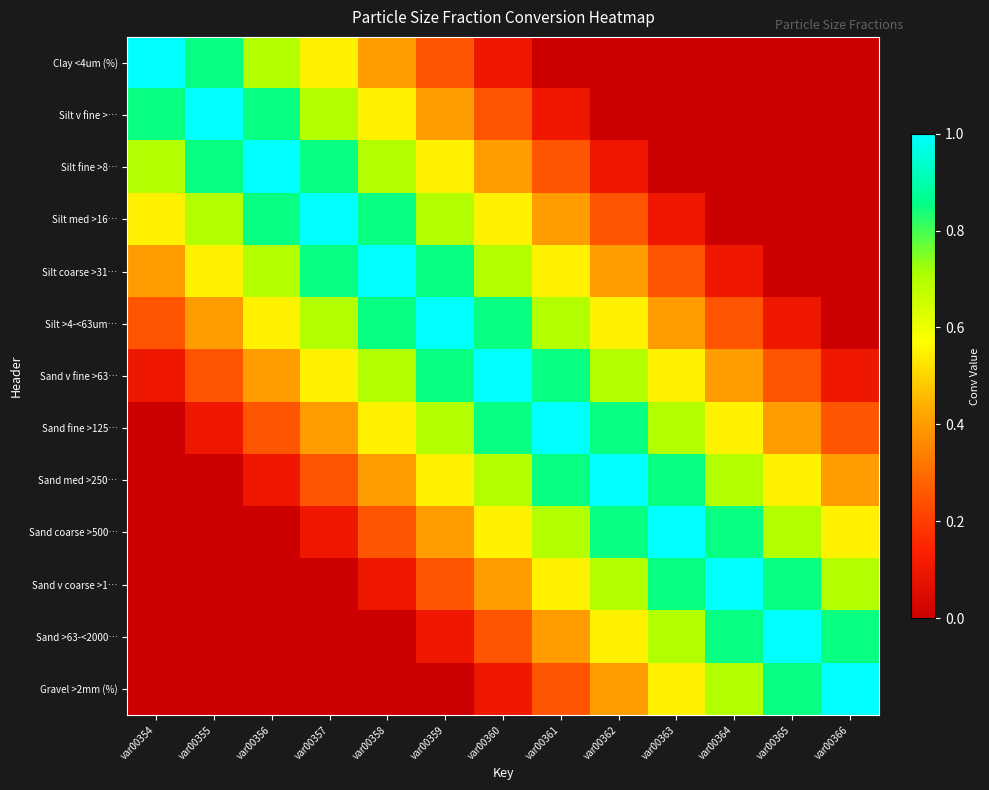

How many distinct data groups are displayed?

13